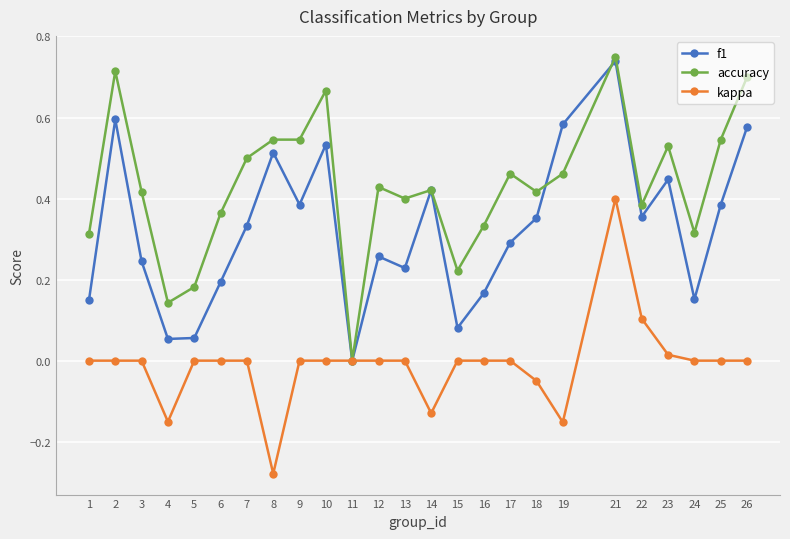

How many positive values does the f1 series have?

24